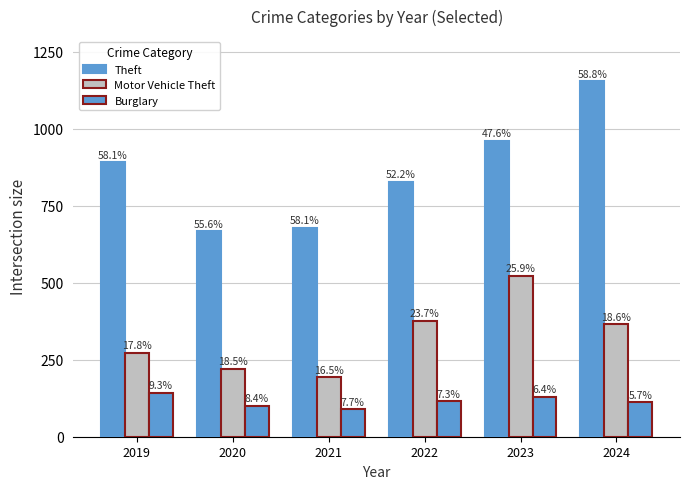

How many groups of bars are there?

6